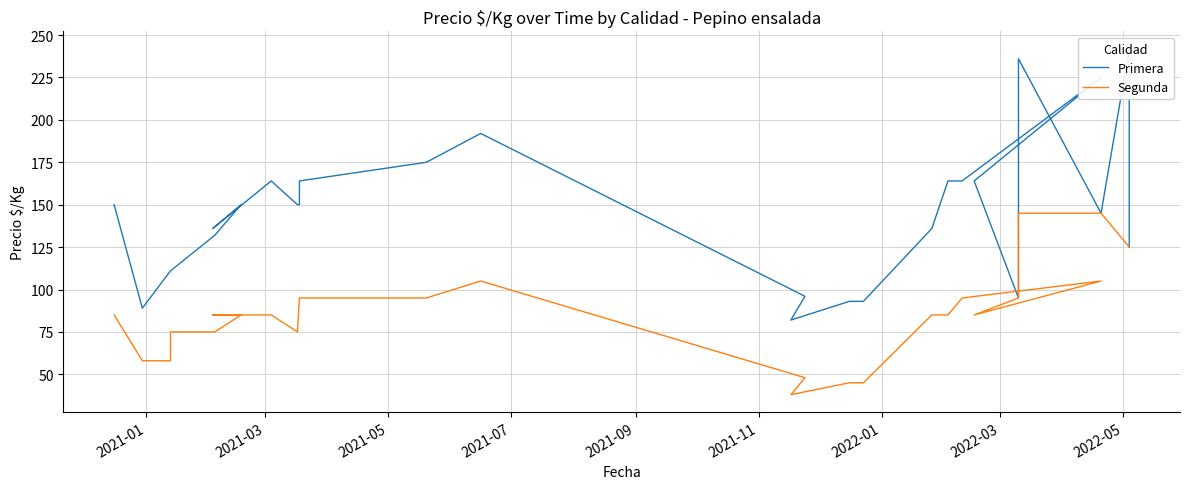

True or false: Primera has more than 1 interior local peaks.

True